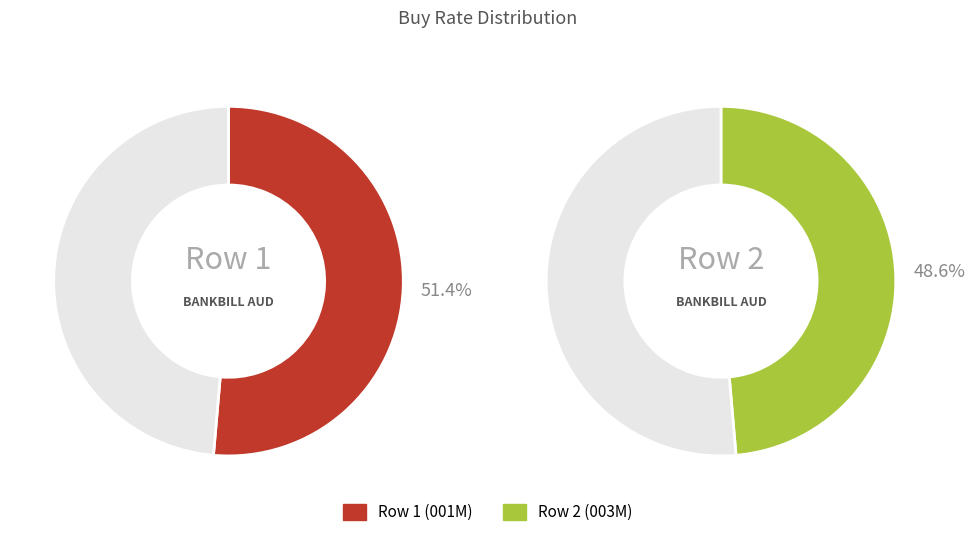

How many segments does this pie chart have?

2